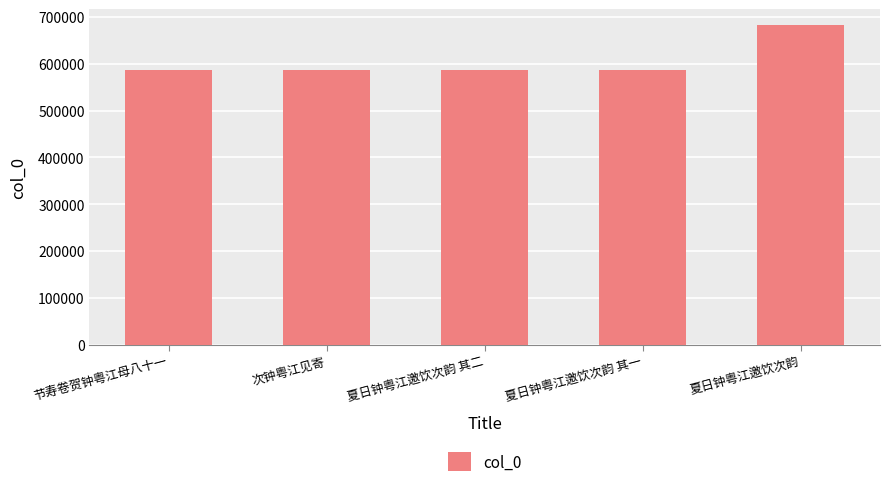

What is the label of the 2nd bar from the left?

次钟粤江见寄